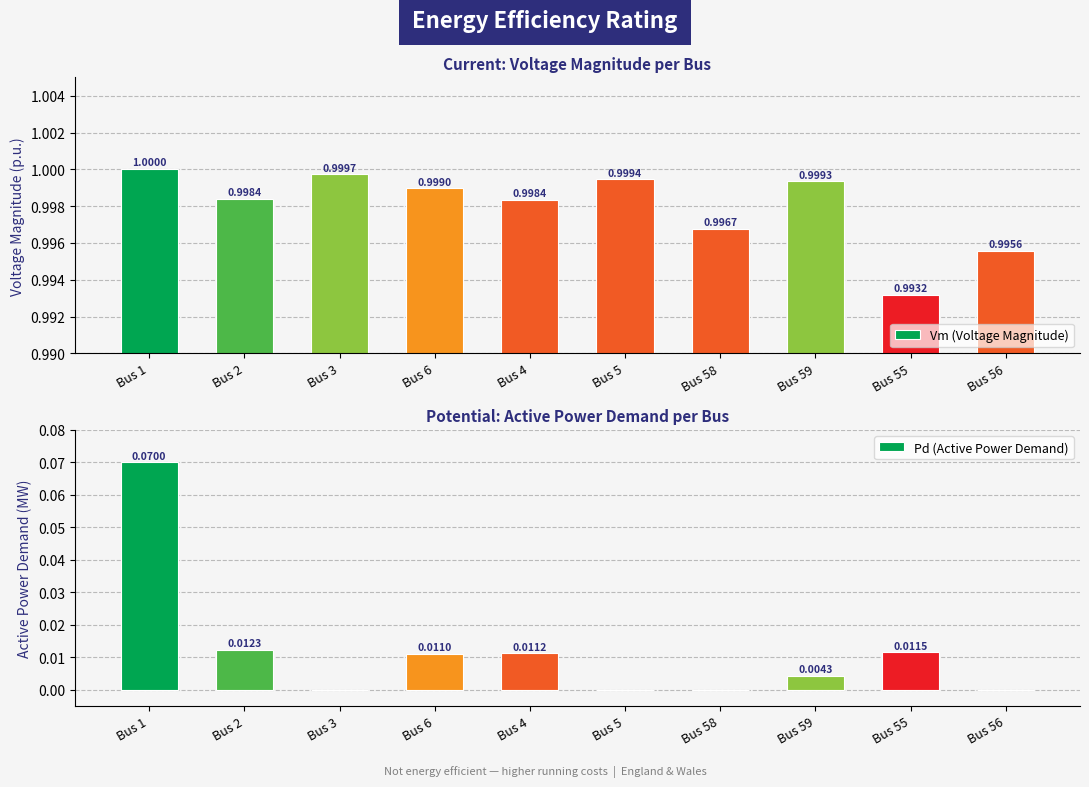

Reading left to right, extract all data points from this chart.

Vm (Voltage Magnitude): Bus 1=1.0	Bus 2=1.0	Bus 3=1.0	Bus 6=1.0	Bus 4=1.0	Bus 5=1.0	Bus 58=1.0	Bus 59=1.0	Bus 55=1.0	Bus 56=1.0
Pd (Active Power Demand): Bus 1=0.1	Bus 2=0.0	Bus 3=0.0	Bus 6=0.0	Bus 4=0.0	Bus 5=0.0	Bus 58=0.0	Bus 59=0.0	Bus 55=0.0	Bus 56=0.0